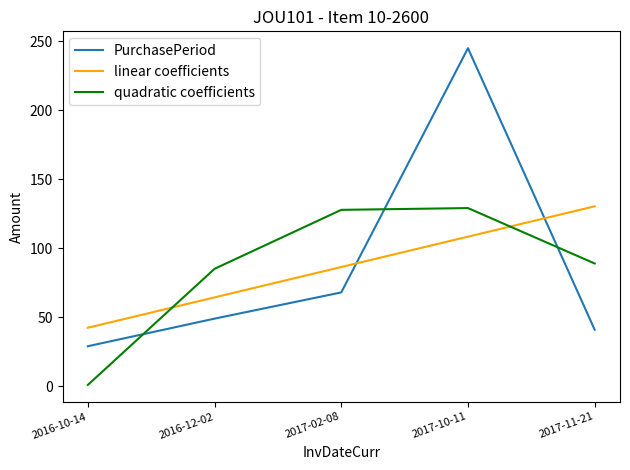

At 2016-12-02, list the series in order from smallest to largest.

PurchasePeriod, linear coefficients, quadratic coefficients